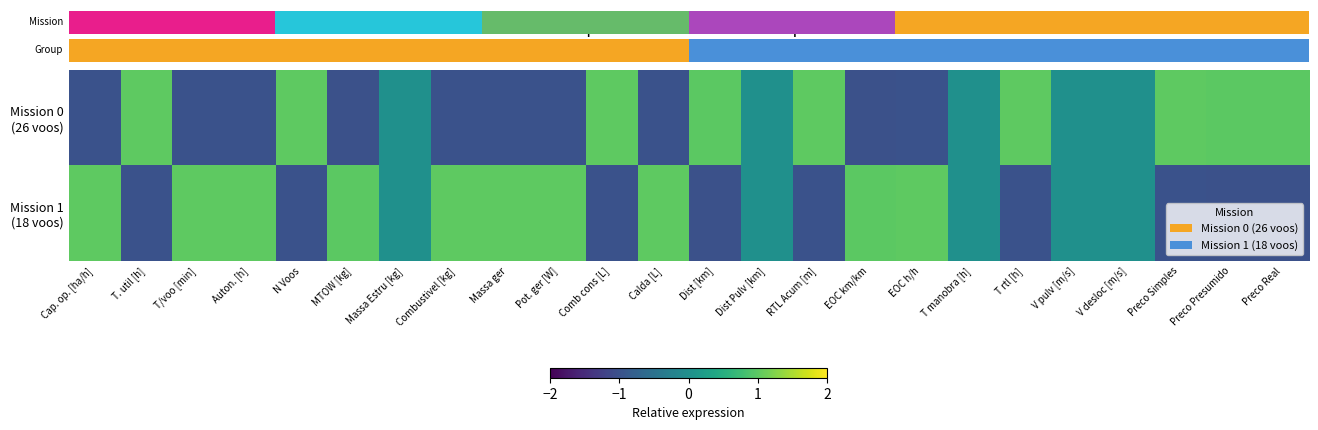

List the series in order of their peak value, highest first.

Mission 1 (18 voos), Mission 0 (26 voos)